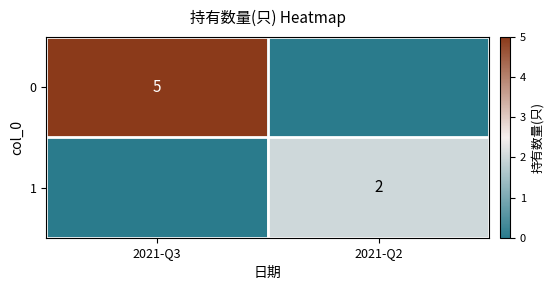

How many categories are shown in the chart?

2